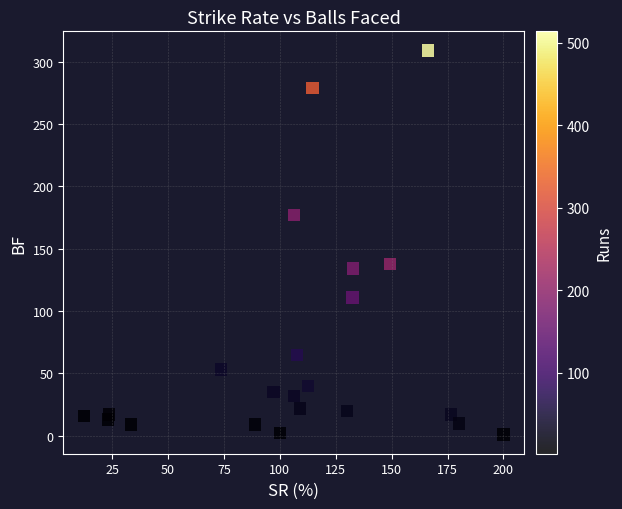

What Y value in the scatter plot is closest to 155?

138